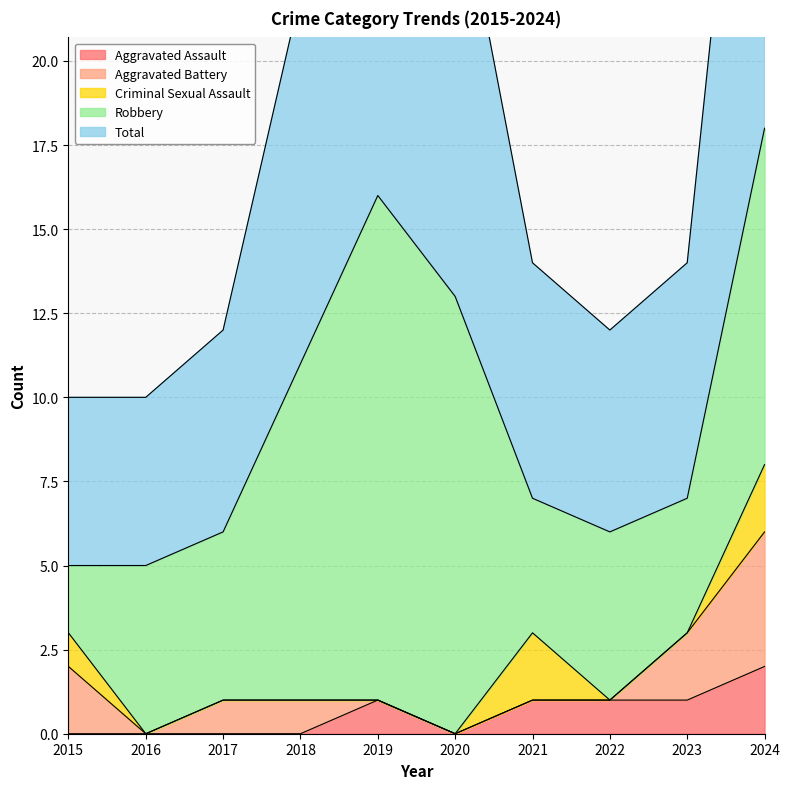

The Aggravated Assault series shows 1 at 2017. True or false?

False